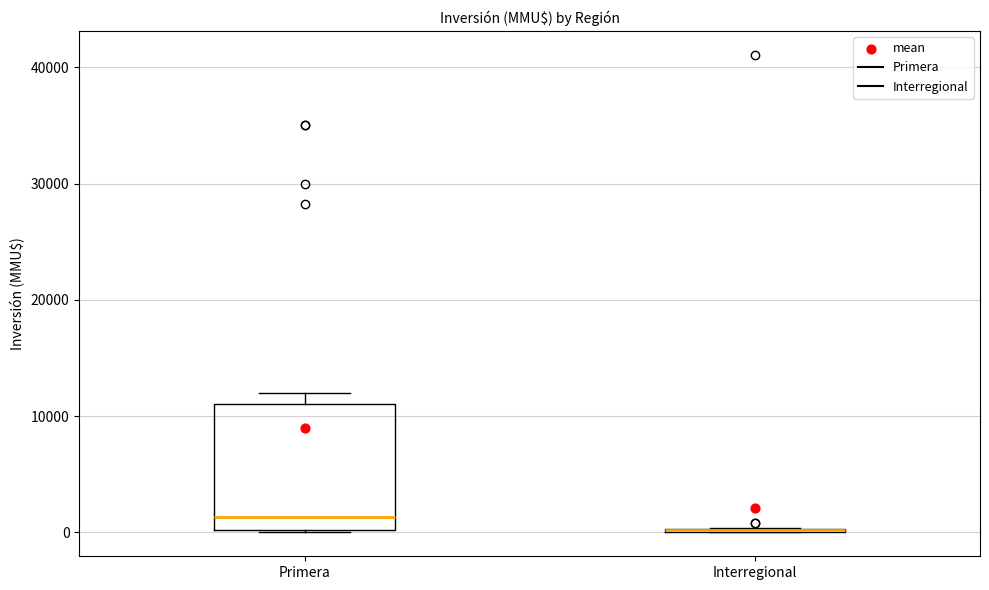

Which box is the tallest, from its lower edge to its upper edge?

Primera